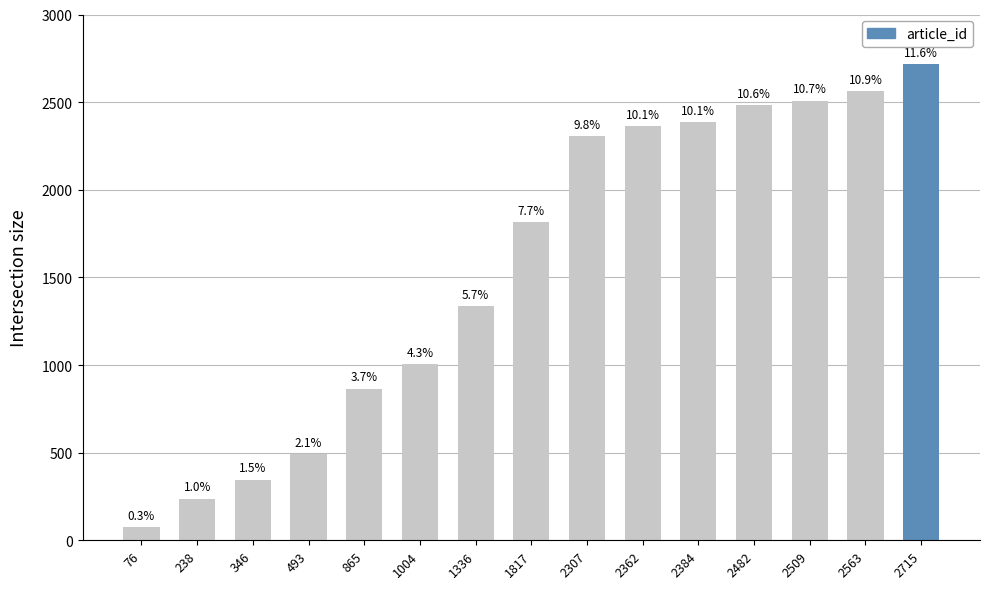

How many bars are there in total?

15